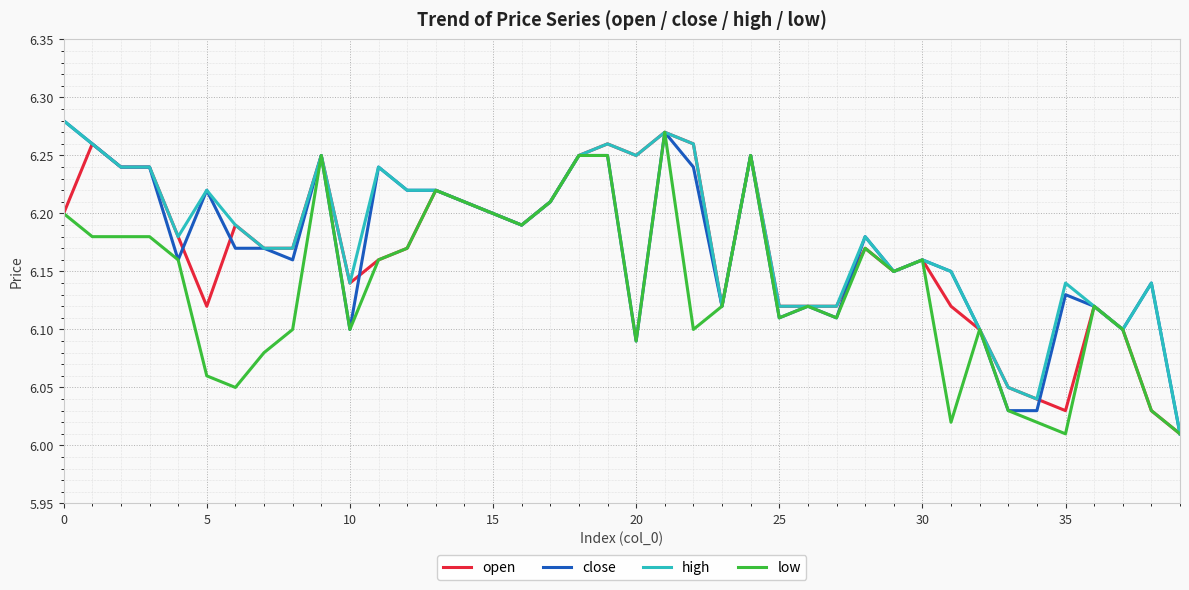

Which series has the widest spread of values?

close